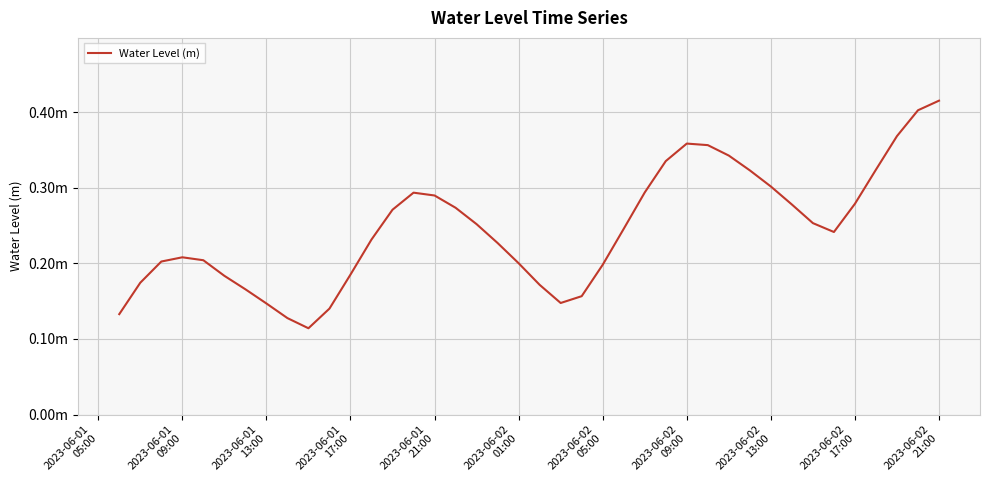

Reading left to right, transcribe all the data shown in this chart.

0.1	0.2	0.2	0.2	0.2	0.2	0.2	0.1	0.1	0.1	0.1	0.2	0.2	0.3	0.3	0.3	0.3	0.3	0.2	0.2	0.2	0.1	0.2	0.2	0.2	0.3	0.3	0.4	0.4	0.3	0.3	0.3	0.3	0.3	0.2	0.3	0.3	0.4	0.4	0.4